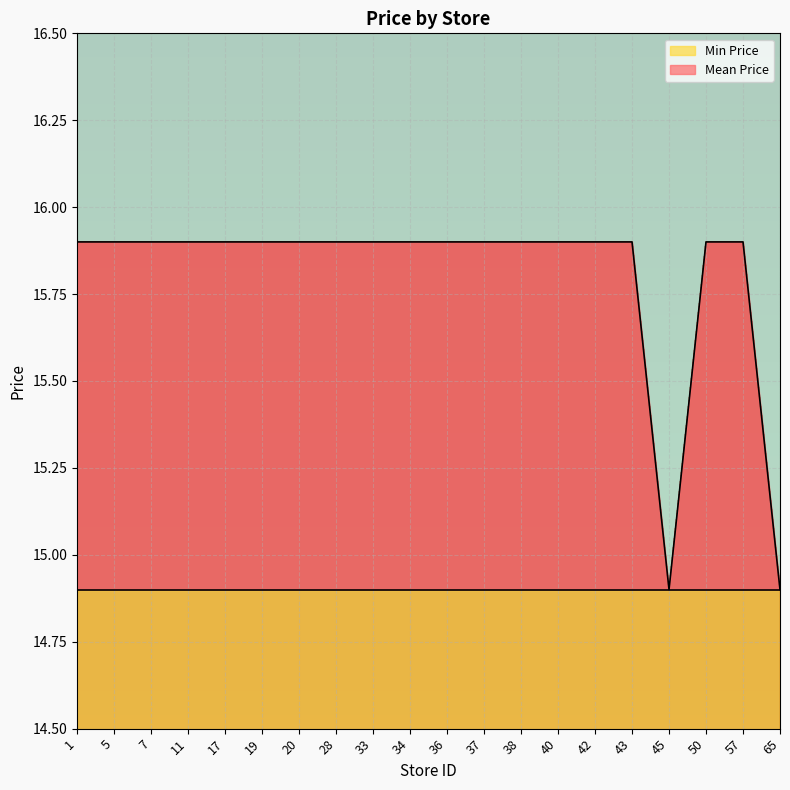

The chart shows a value of 24.9 at 11. True or false?

False